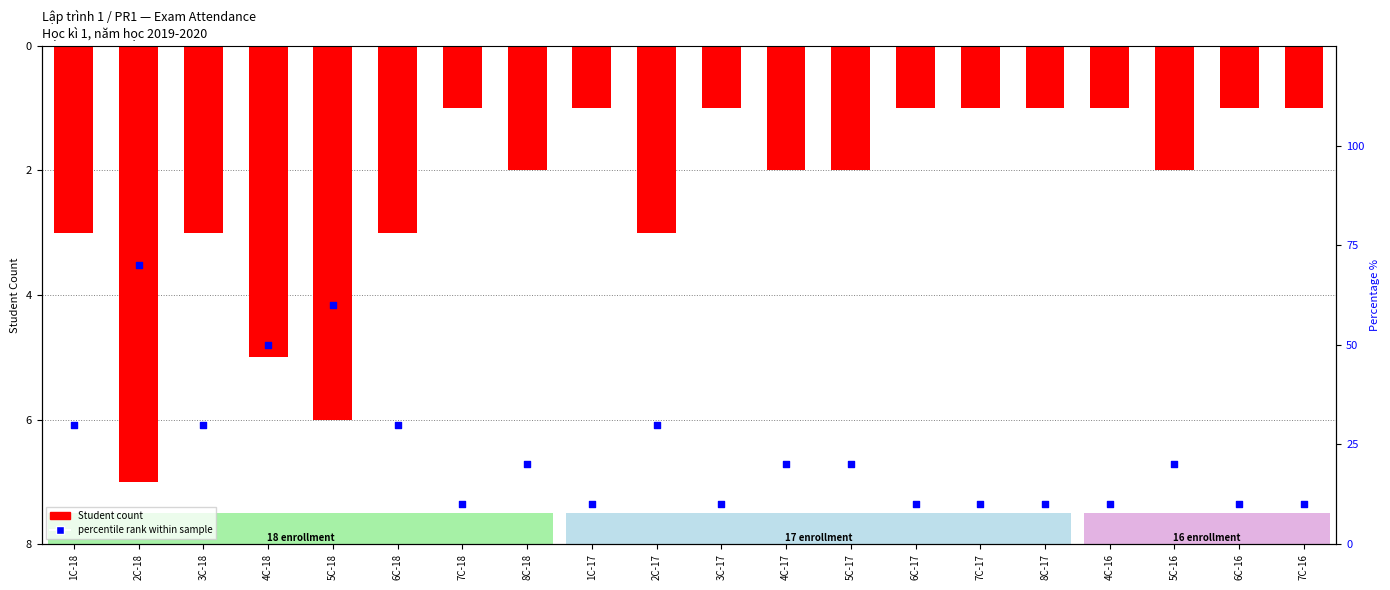

Which series reaches the maximum Y coordinate?

percentile rank within sample